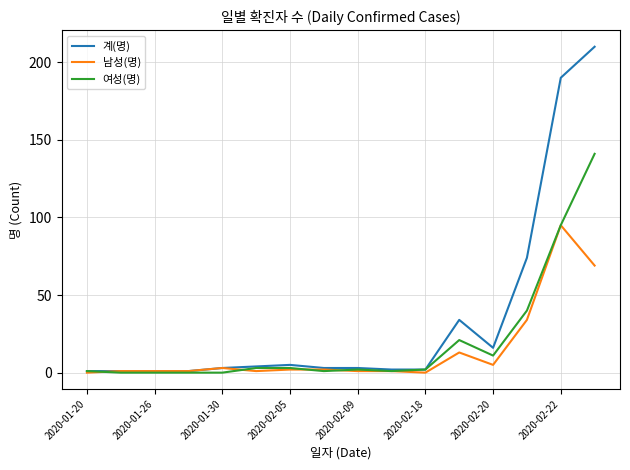

What is the difference between the maximum and minimum values in the 남성(명) series?

95